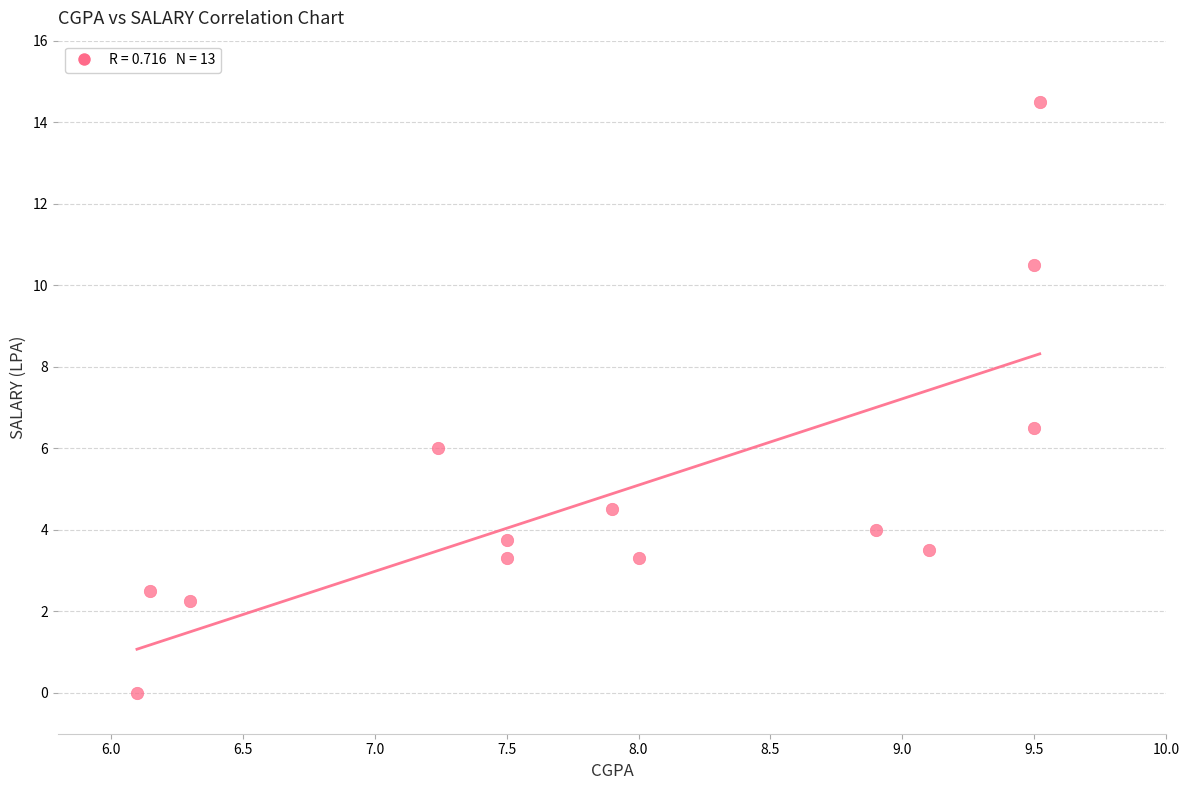

What is the range of X values (max minus min)?

3.4